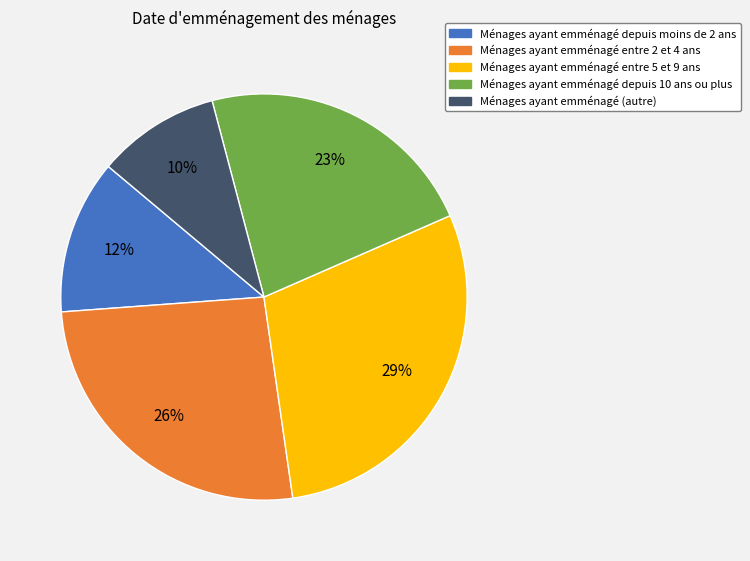

How many slices are in this pie chart?

5